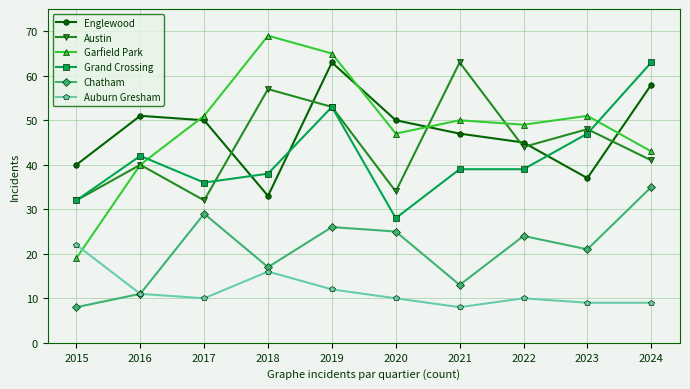

Between which two adjacent categories do Grand Crossing and Englewood first intersect?

2017 and 2018